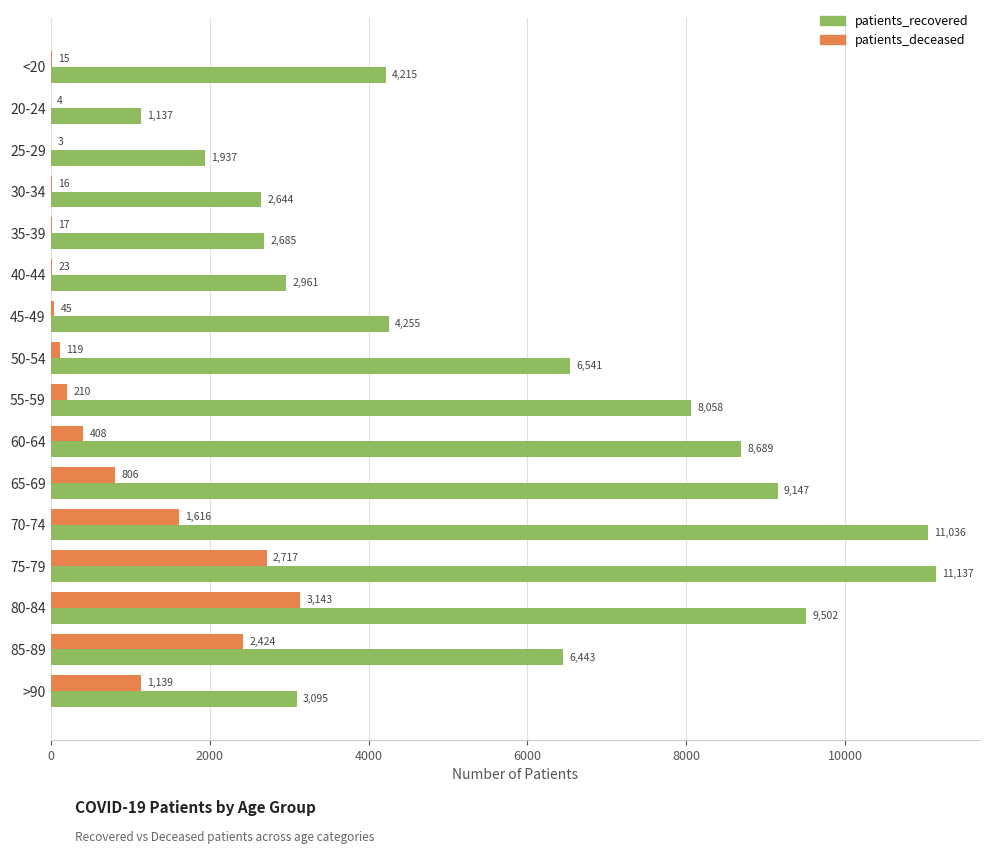

Which category has the highest value in the patients_recovered series?

75-79